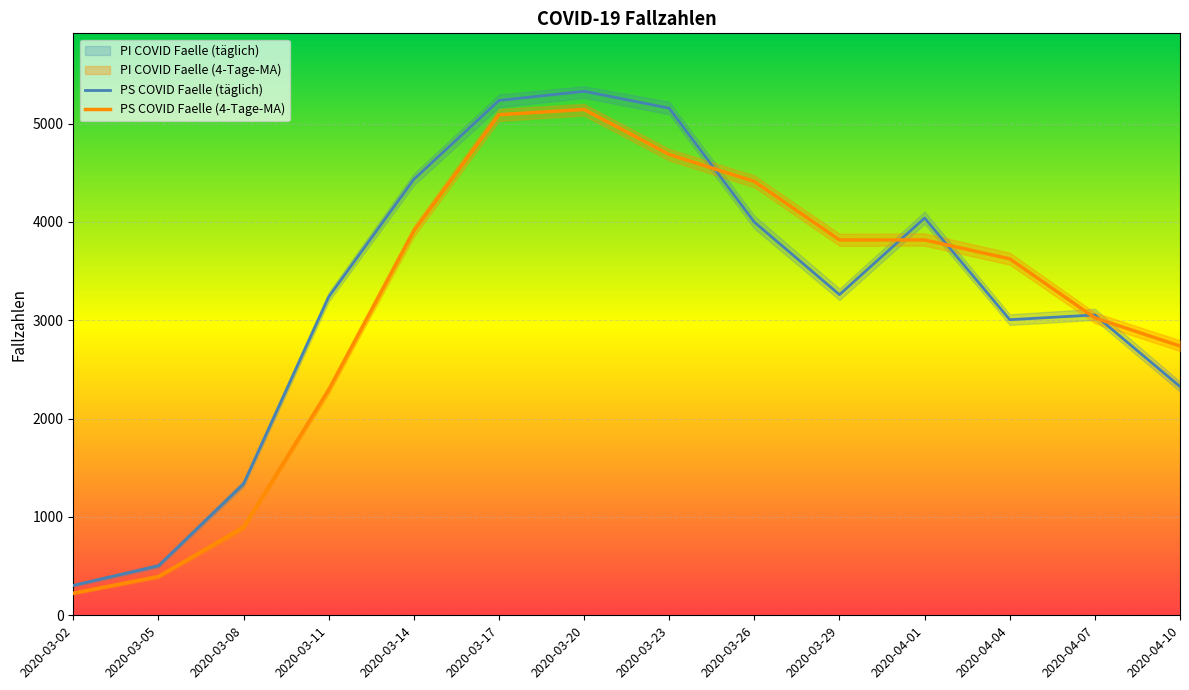

What is the sum of the PS_COVID_Faelle values at 2020-03-11 and 2020-03-23?

8394